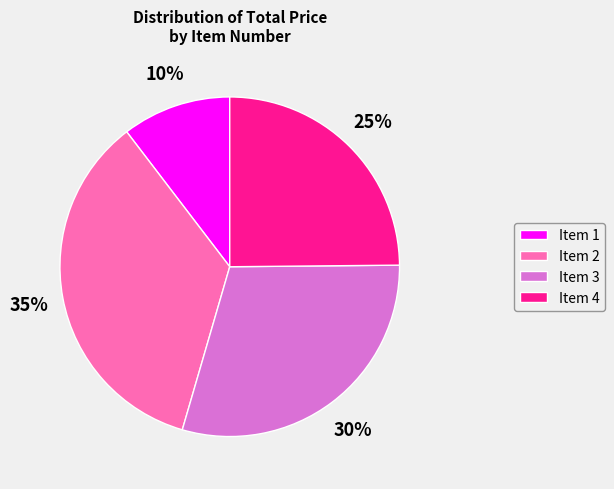

Does Item 1 account for over 50% of the chart?

No